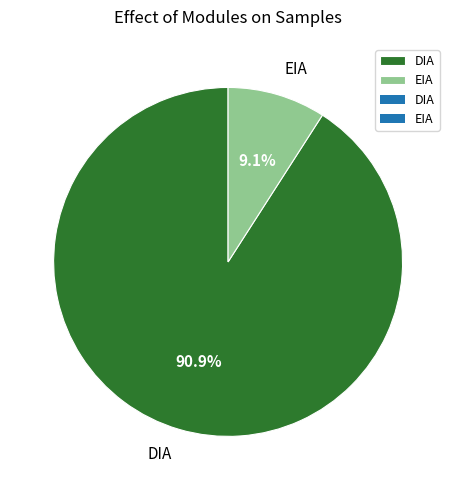

Which has a higher value, DIA or EIA?

DIA